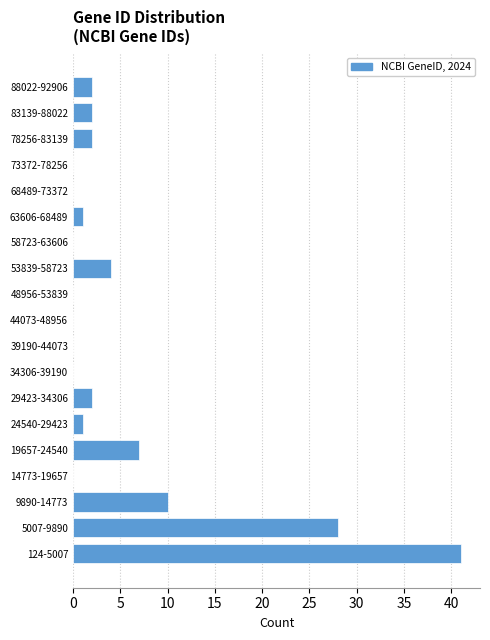

Reading bottom to top, list all the values displayed in this chart.

124-5007=41	5007-9890=28	9890-14773=10	14773-19657=0	19657-24540=7	24540-29423=1	29423-34306=2	34306-39190=0	39190-44073=0	44073-48956=0	48956-53839=0	53839-58723=4	58723-63606=0	63606-68489=1	68489-73372=0	73372-78256=0	78256-83139=2	83139-88022=2	88022-92906=2